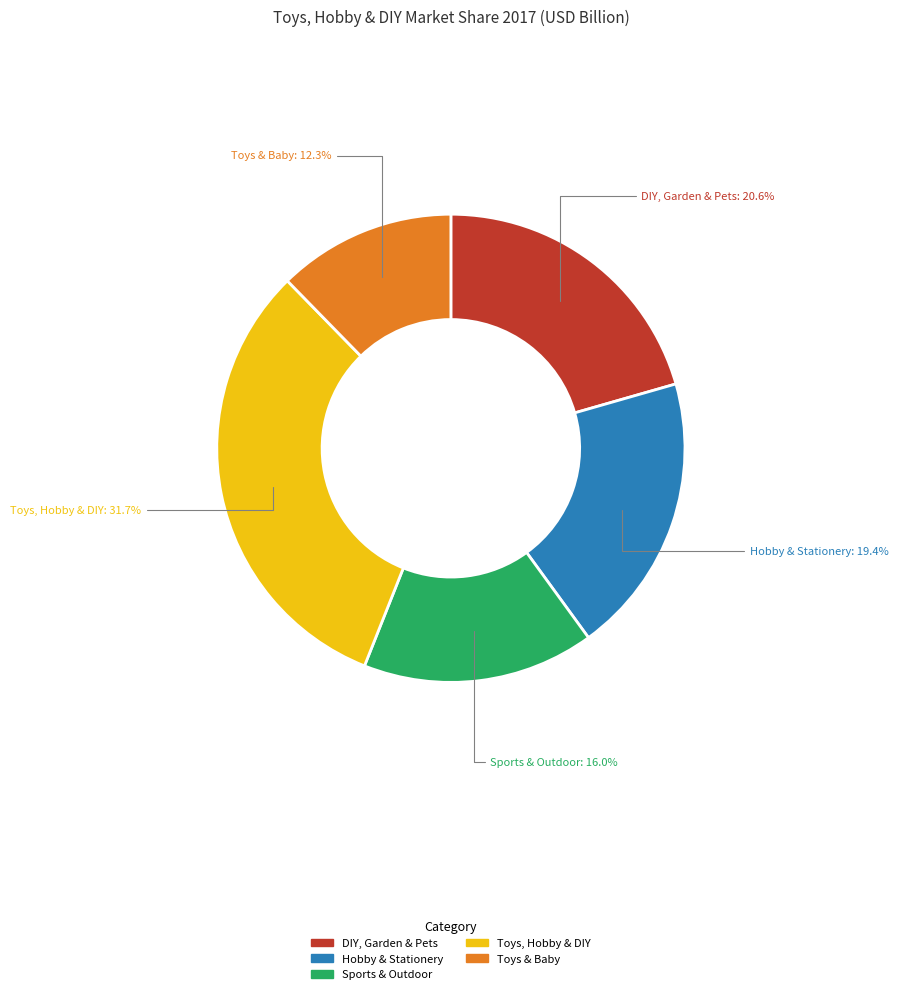

How many slices are in this pie chart?

5